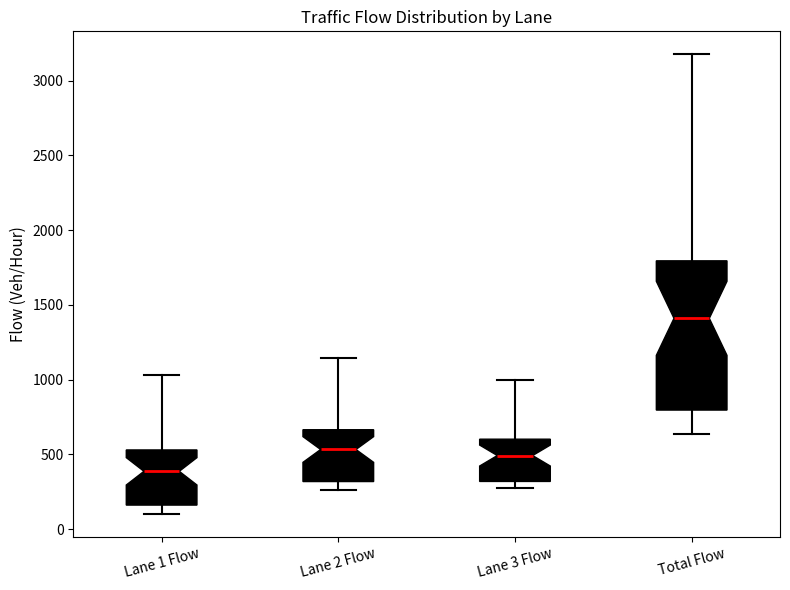

Where is the upper edge of the box for Lane 1 Flow on the y-axis? The values are not printed on the chart, so give them approximately, as read against the axis.

550